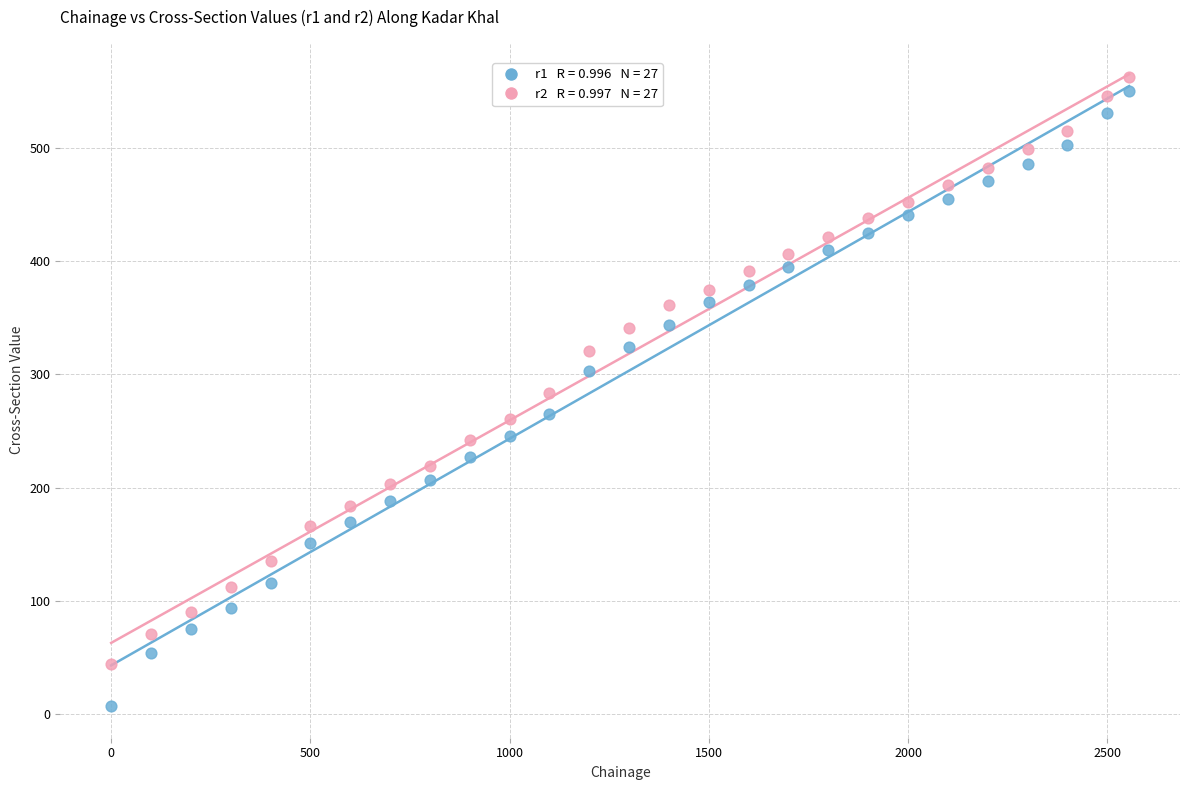

Across all data points, what is the range of X values (max minus min)?

2555